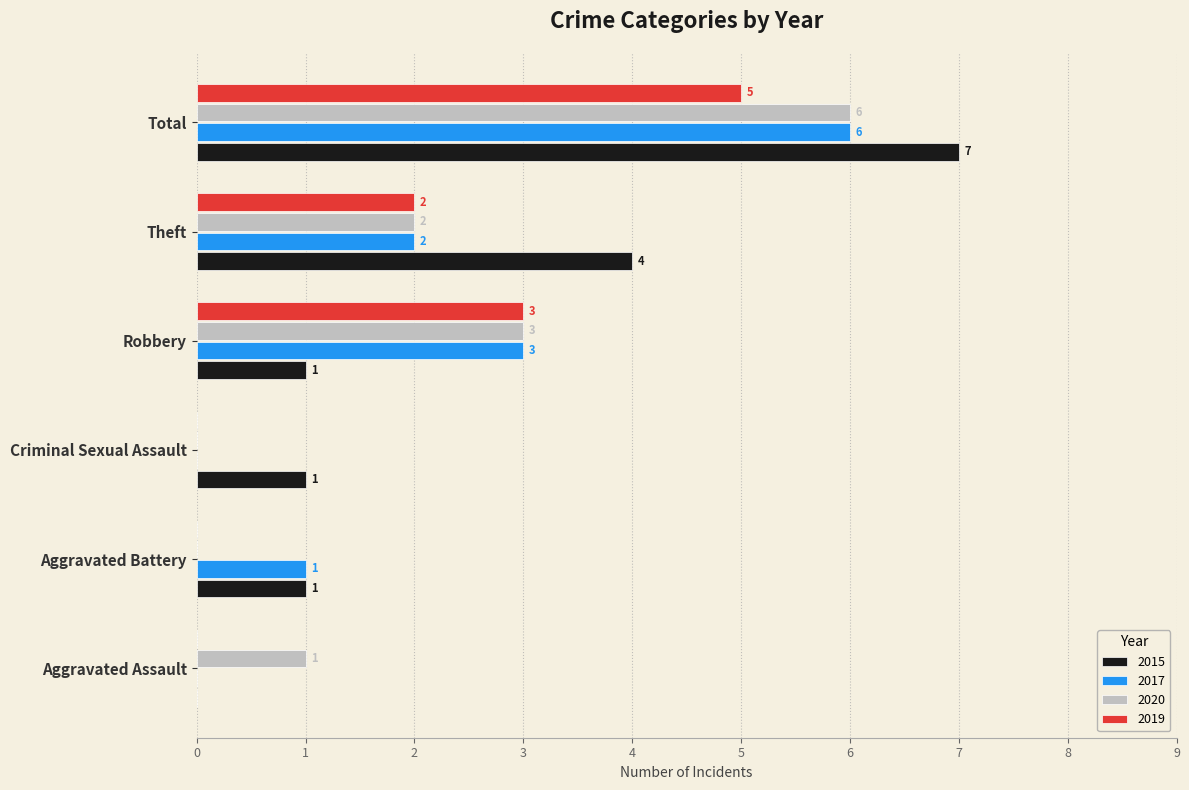

How many categories are shown in the chart?

6